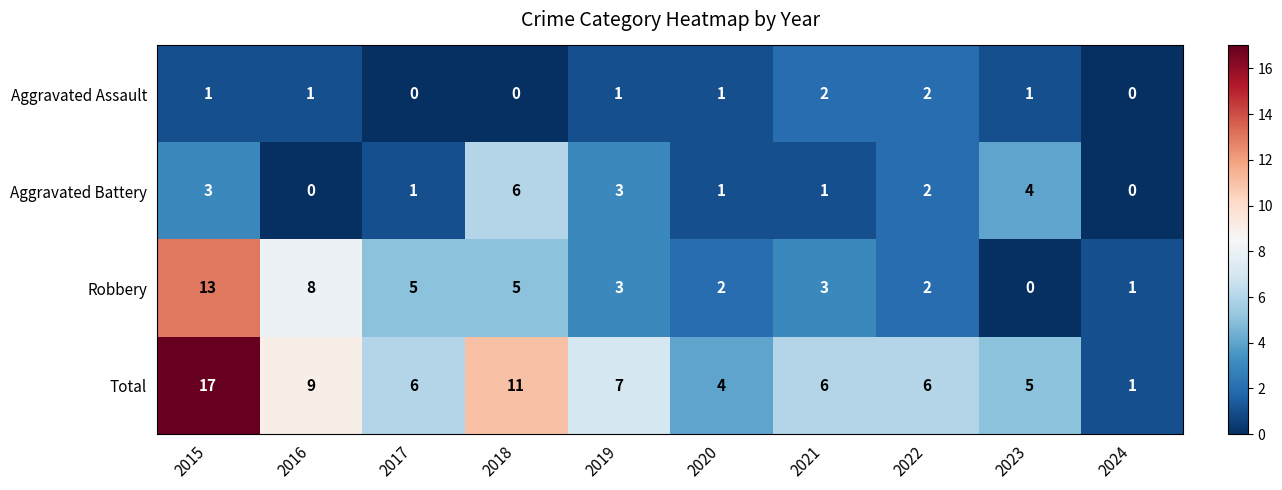

At 2016, list the series in order from smallest to largest.

Aggravated Battery, Aggravated Assault, Robbery, Total